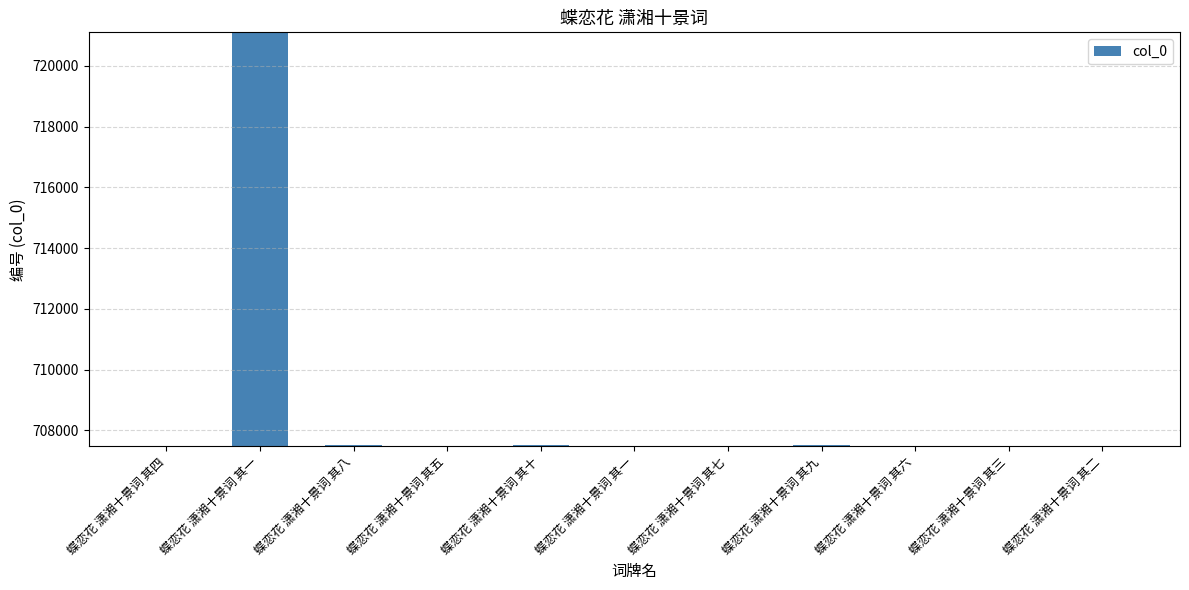

Does the chart contain stacked bars?

No